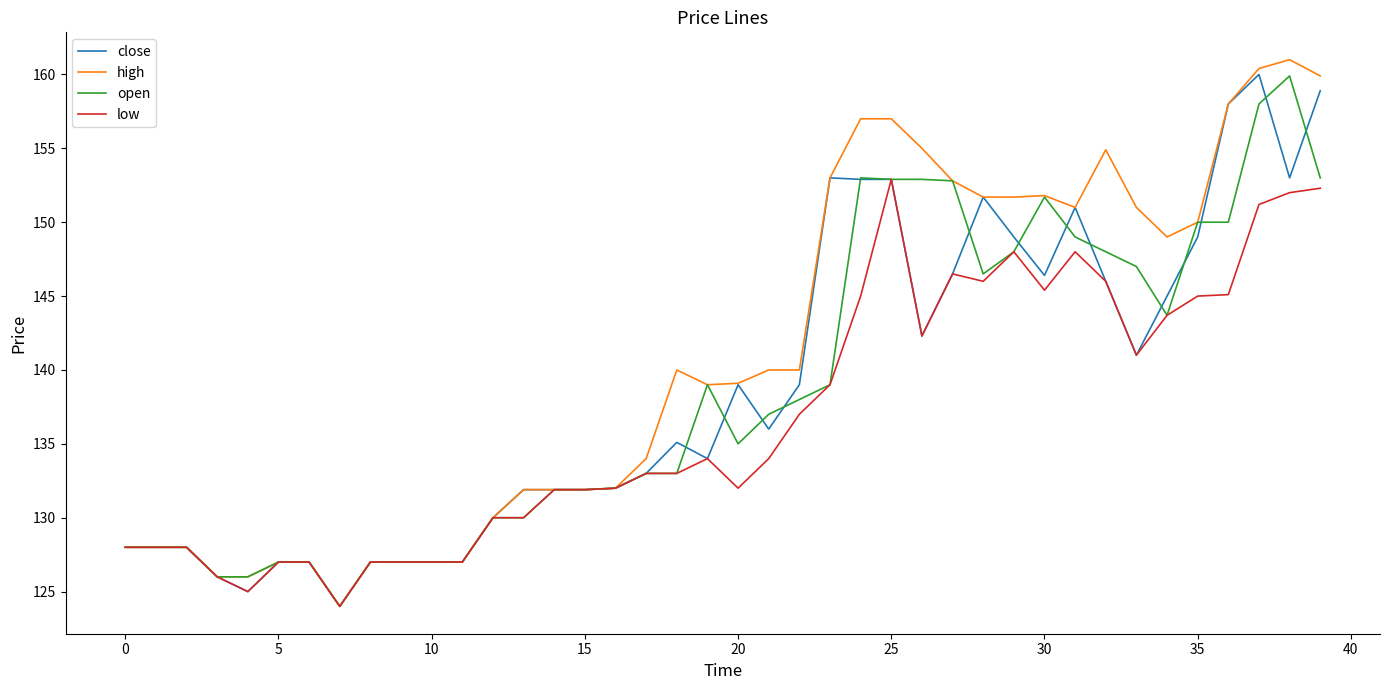

What is the maximum value shown in the chart?

161.0